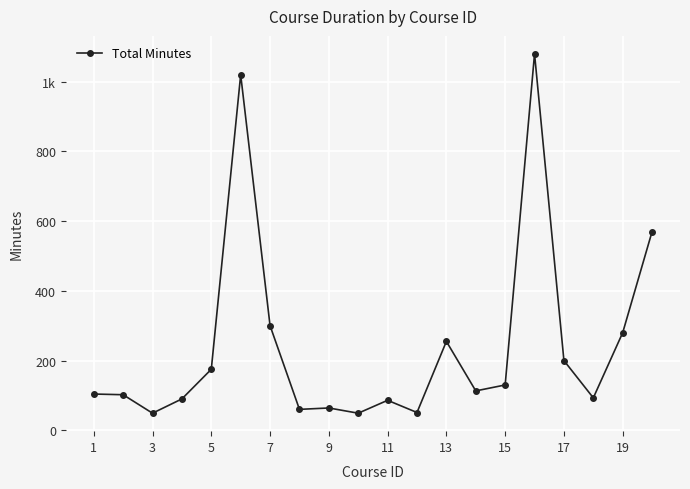

What is the maximum value shown in the chart?

1080